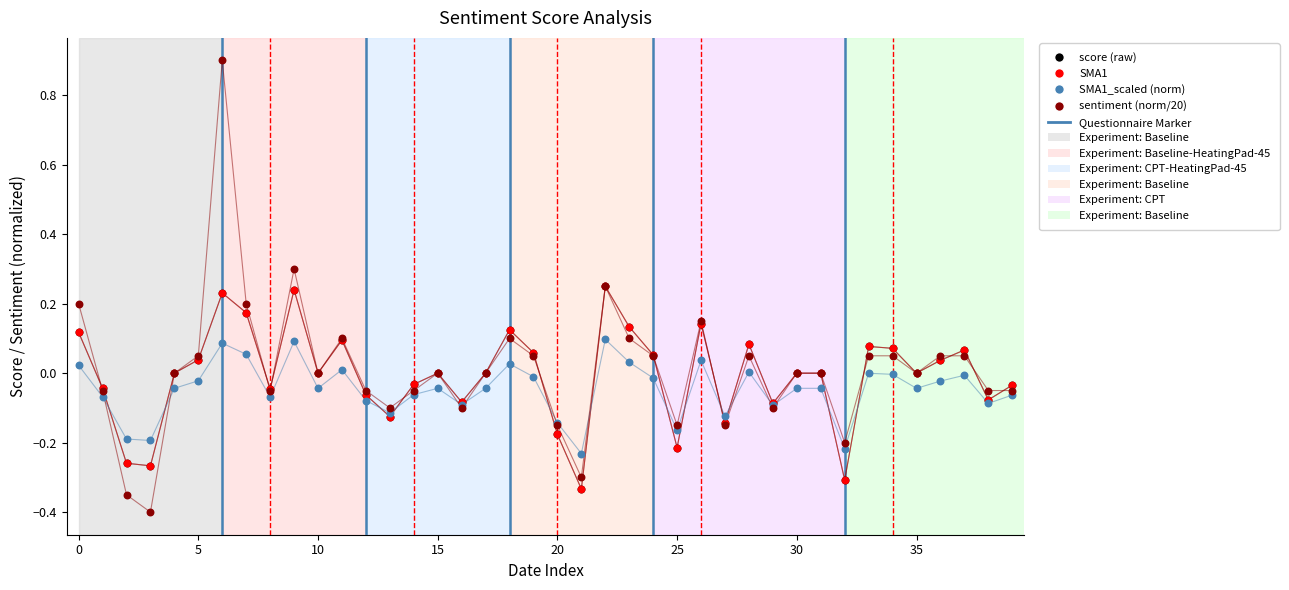

What are all the series names shown in the legend?

score (raw), SMA1, SMA1_scaled (norm), sentiment (norm/20)